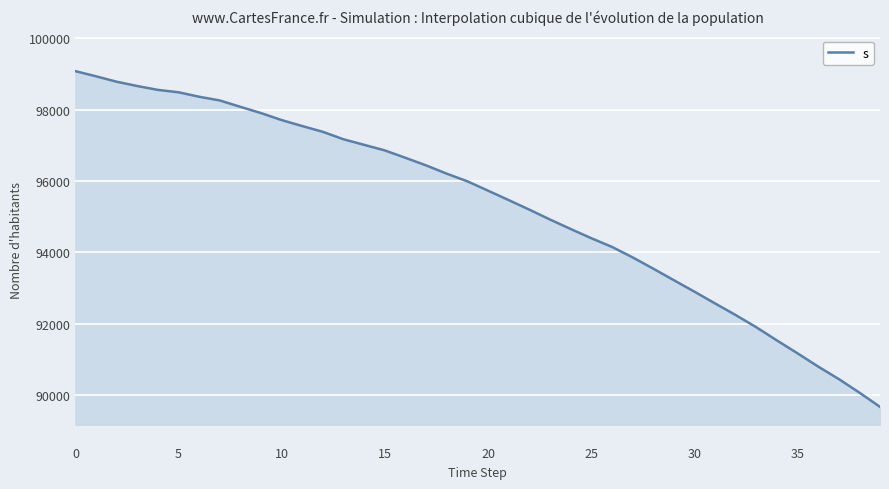

What is the difference between the maximum and minimum values?

9399